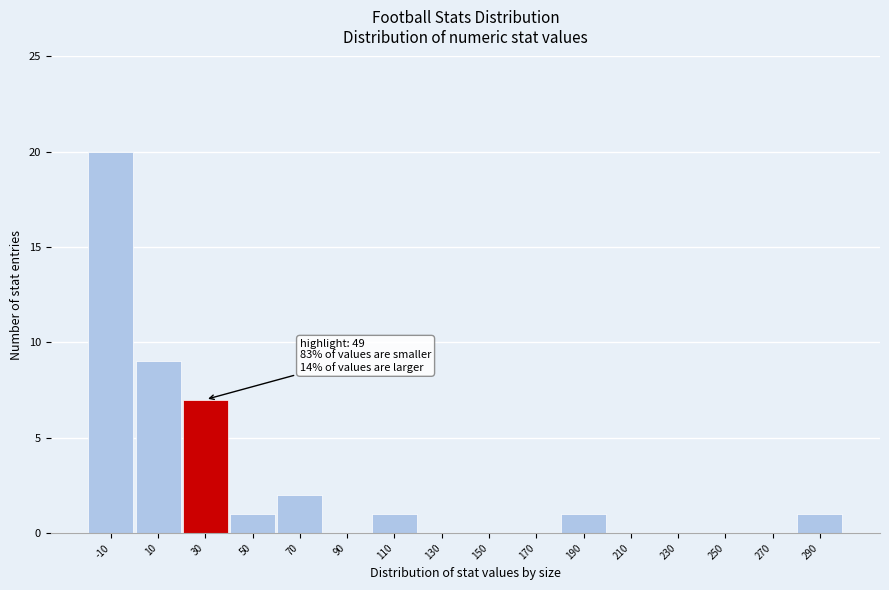

Reading right to left, what are all the values shown in this chart?

290=1	270=0	250=0	230=0	210=0	190=1	170=0	150=0	130=0	110=1	90=0	70=2	50=1	30=7	10=9	-10=20